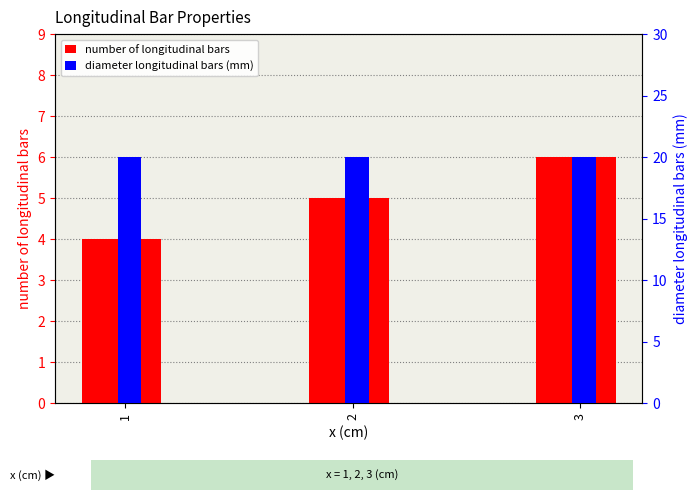

What is the sum of all diameter longitudinal bars (mm) values?

60